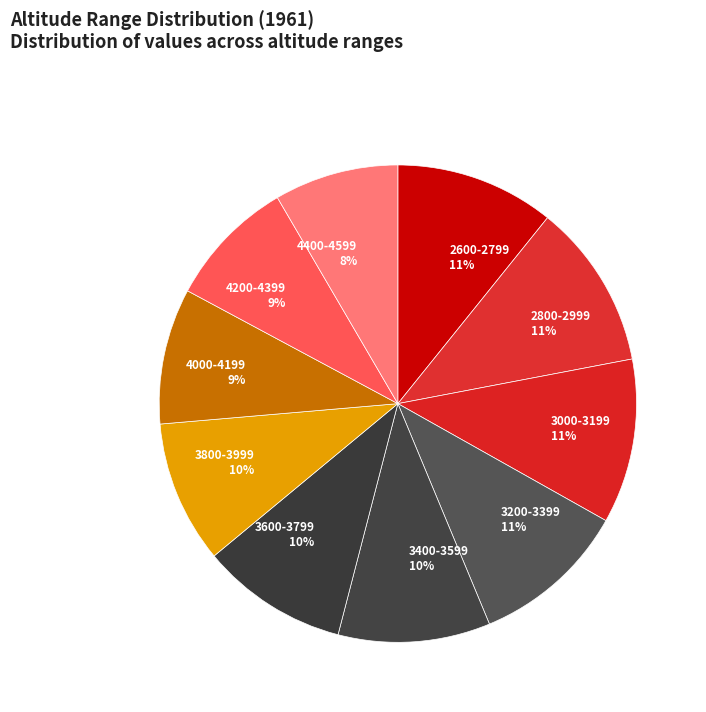

The 3000-3199 slice represents 11% of the pie. True or false?

True